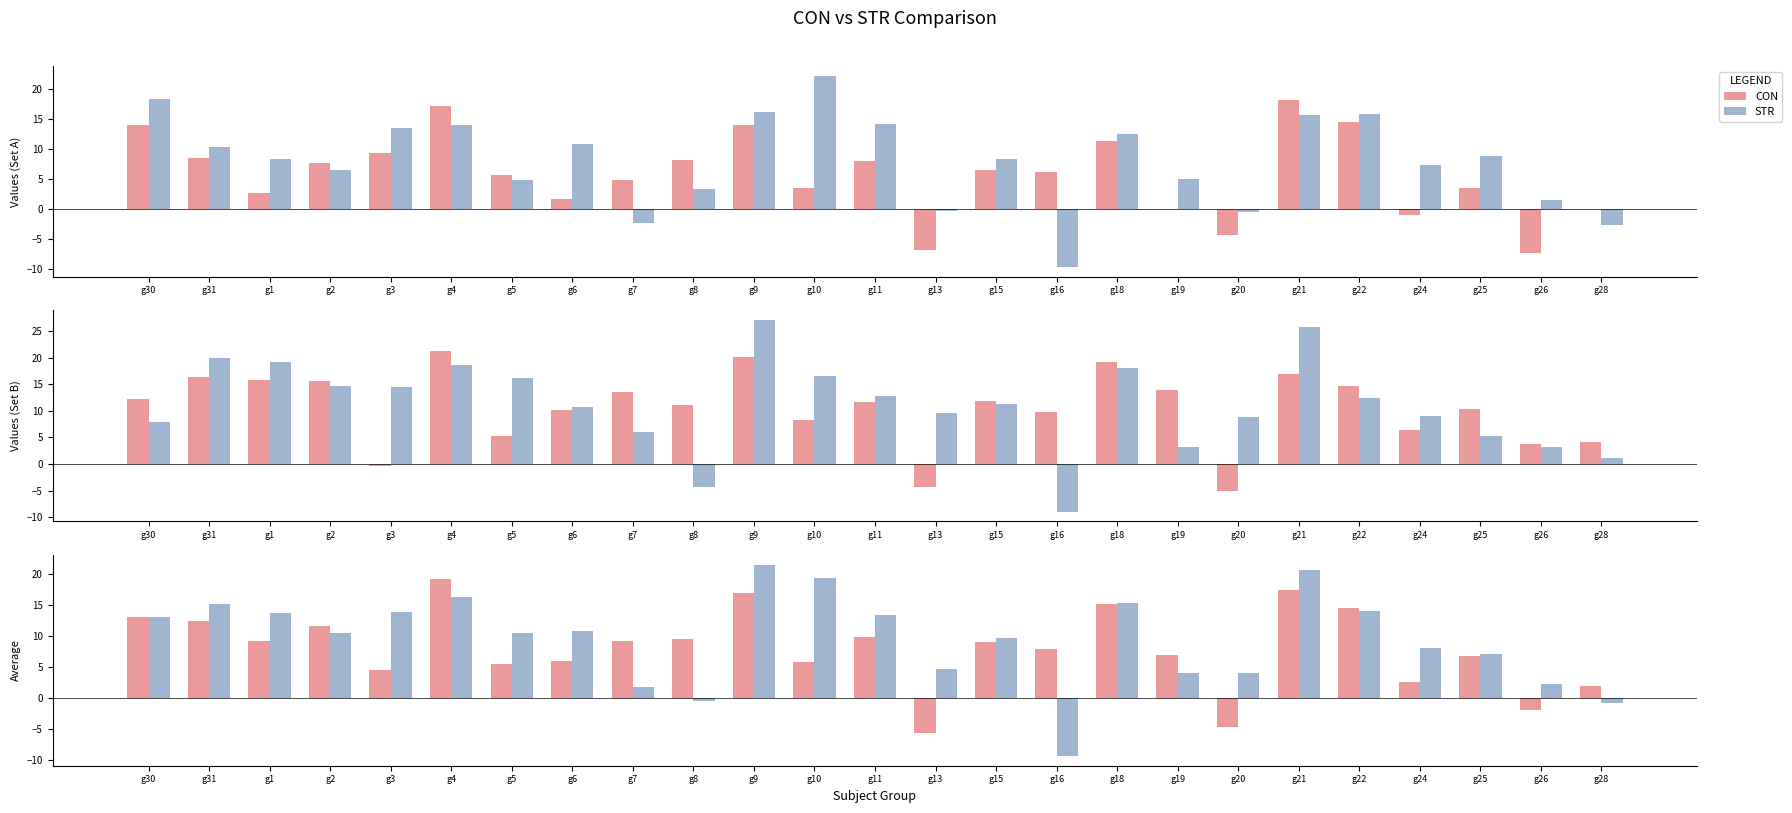

What is the sum of all CON values?

203.7